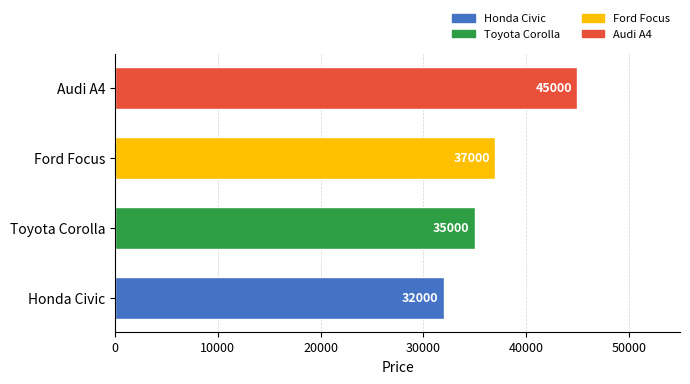

The chart shows a value of 37000 at Ford Focus. True or false?

True